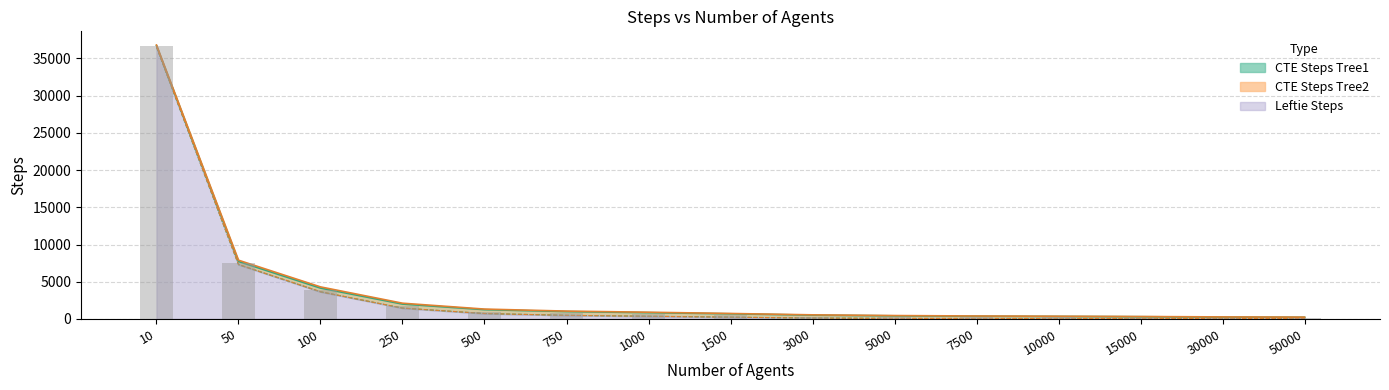

Read the Leftie Steps Tree2 value at 250, to the nearest 10.

1460